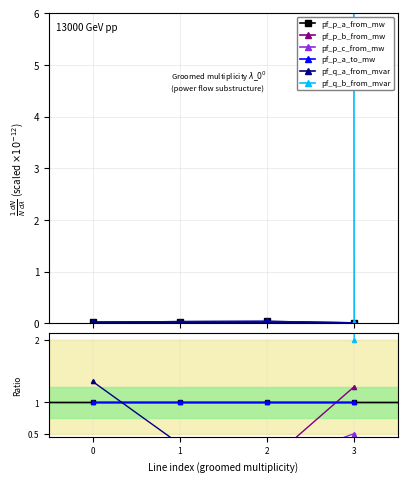

How many lines are shown in the chart?

6